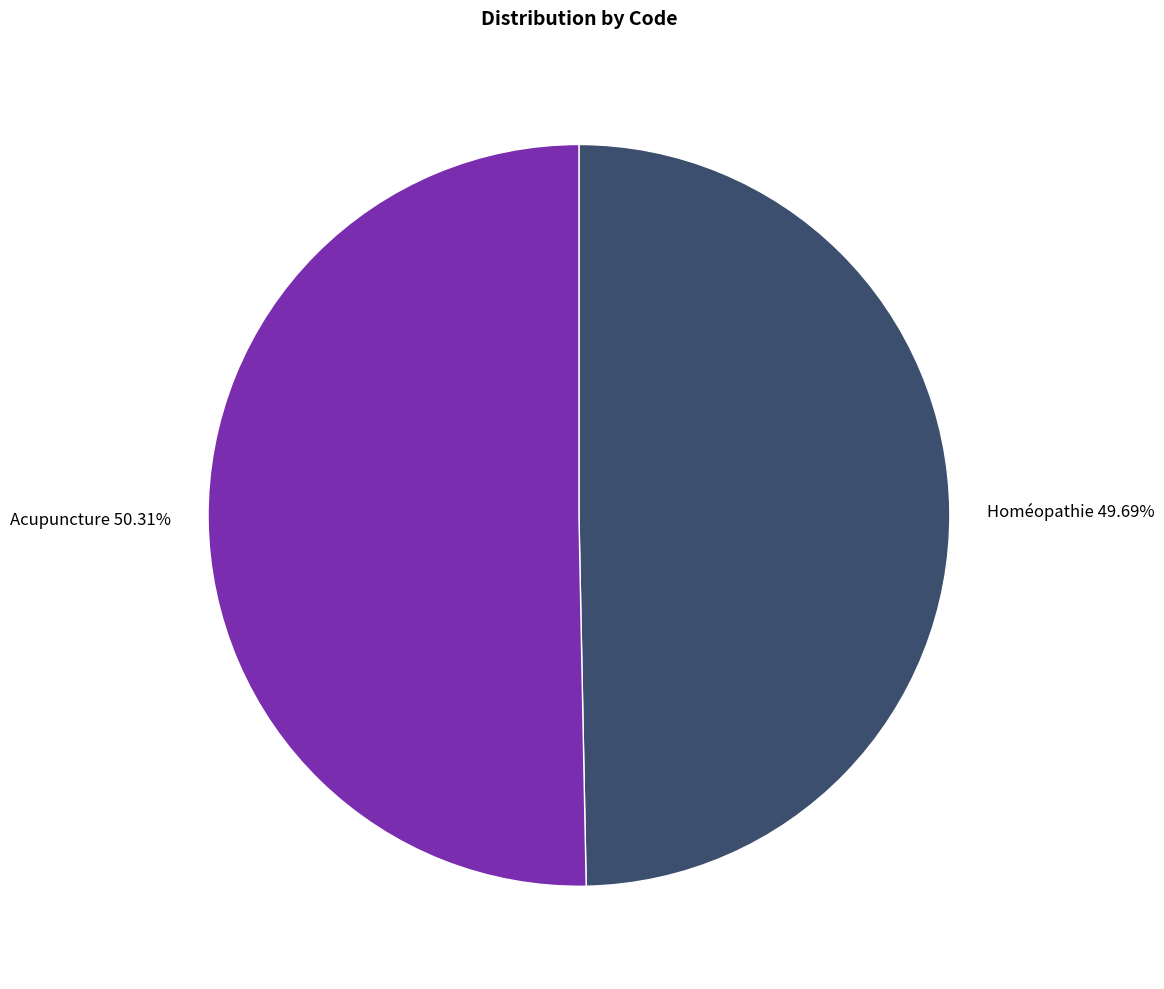

What is the ratio of the value at Acupuncture to the value at Homéopathie?

1.0